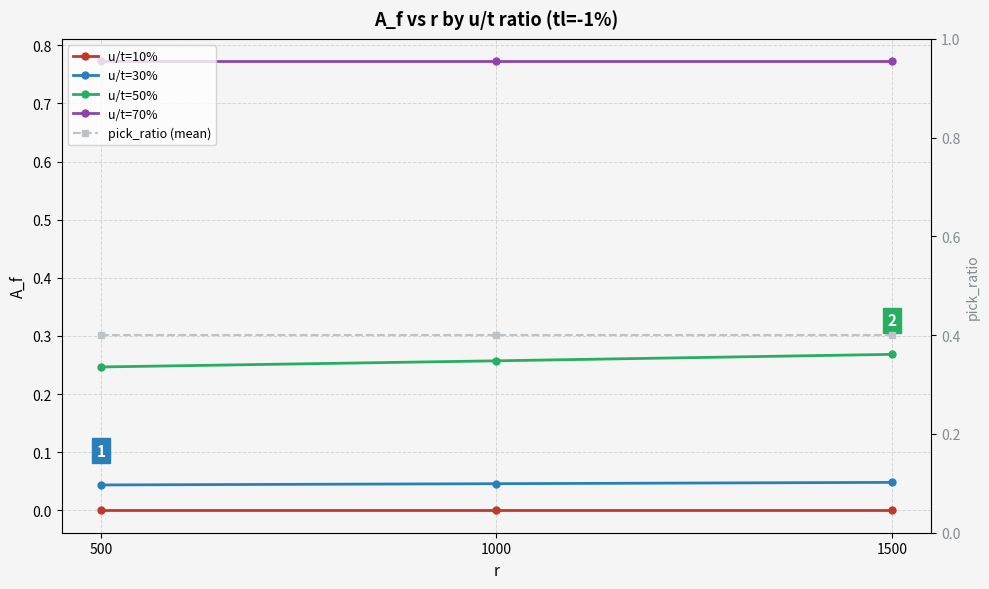

At which label does u/t=30% reach its minimum?

500